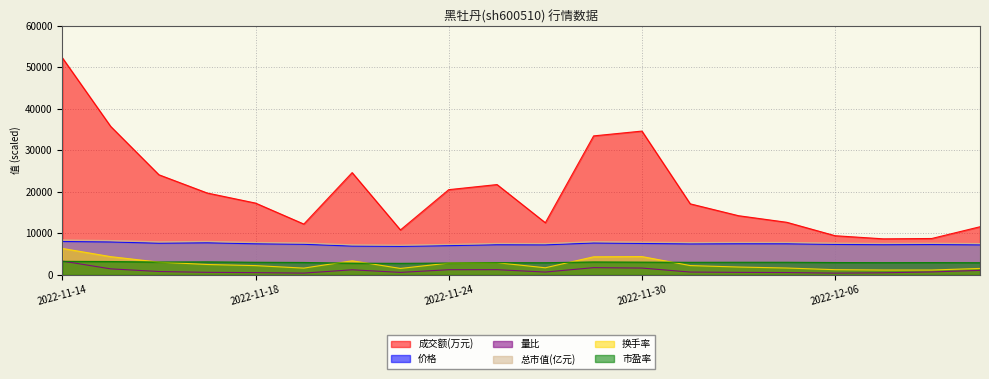

At which label does 市盈率 first exceed 3032?

2022-11-14